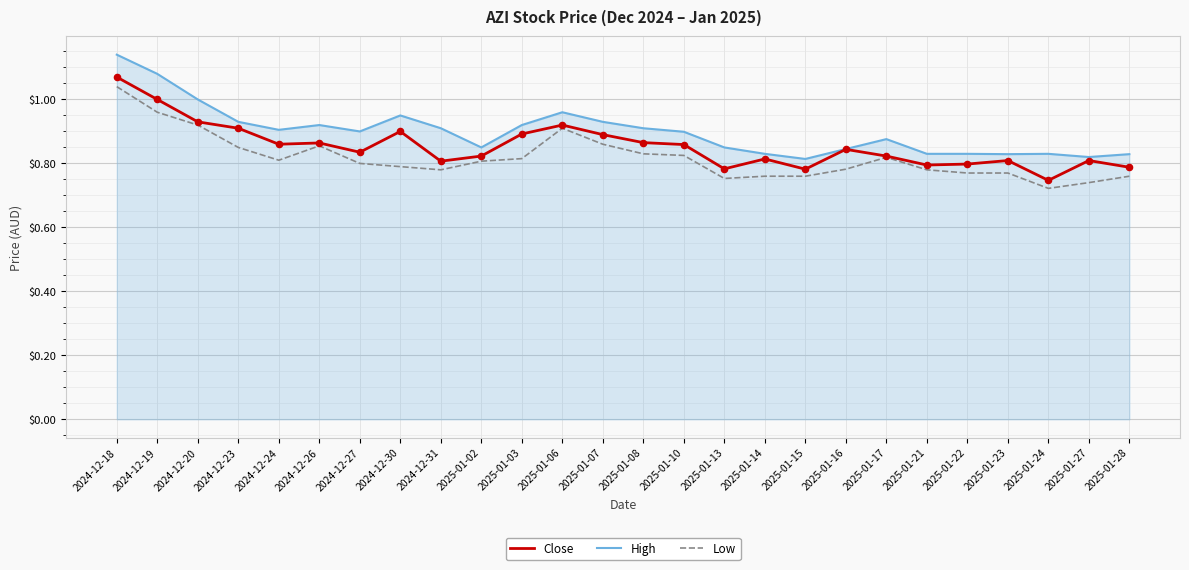

Which series changed the most between 2025-01-07 and 2025-01-28?

Close